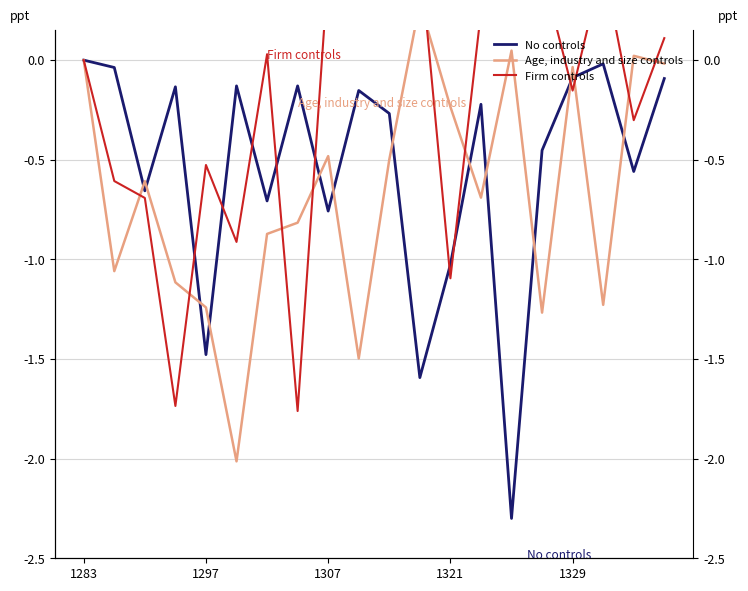

Does the chart have visible grid lines?

Yes